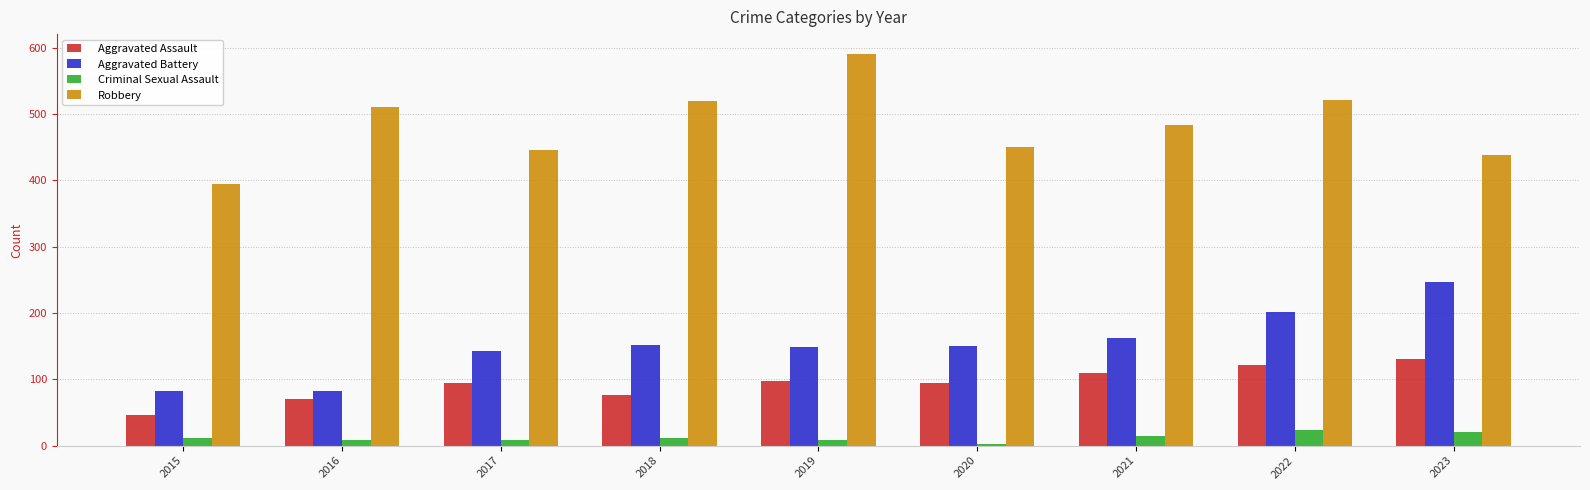

What is the approximate value of Aggravated Battery at 2017, to the nearest 10?

140